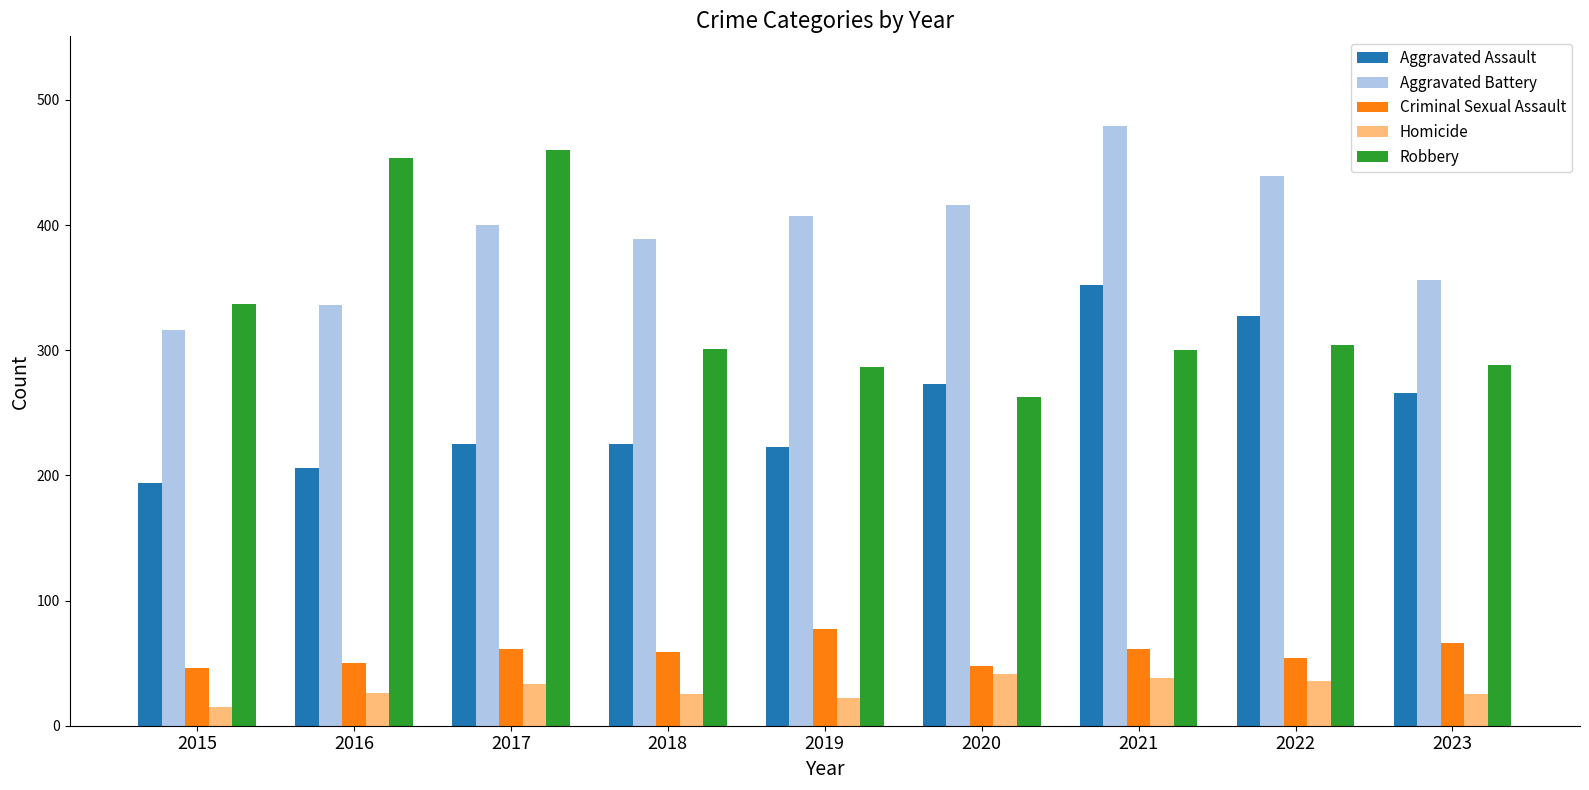

List the labels in order of Aggravated Battery value, smallest first.

2015, 2016, 2023, 2018, 2017, 2019, 2020, 2022, 2021